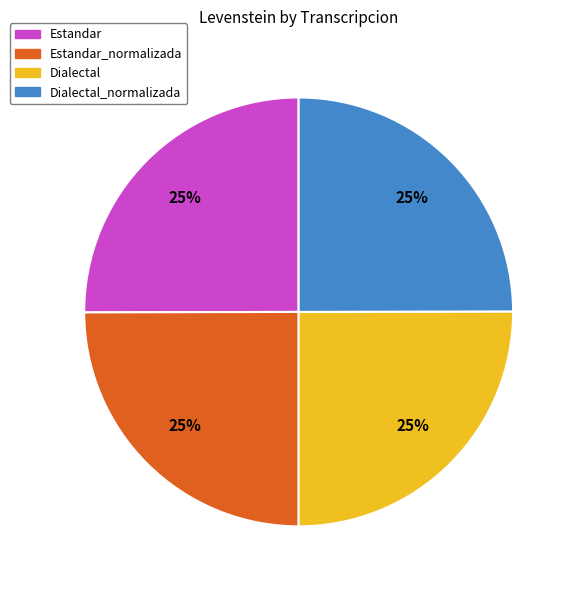

To the nearest percent, what is the average slice percentage?

25%